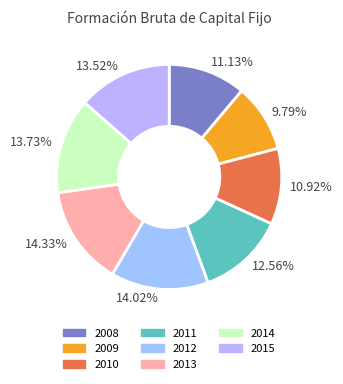

Does 14.33% represent more than half of the total?

No